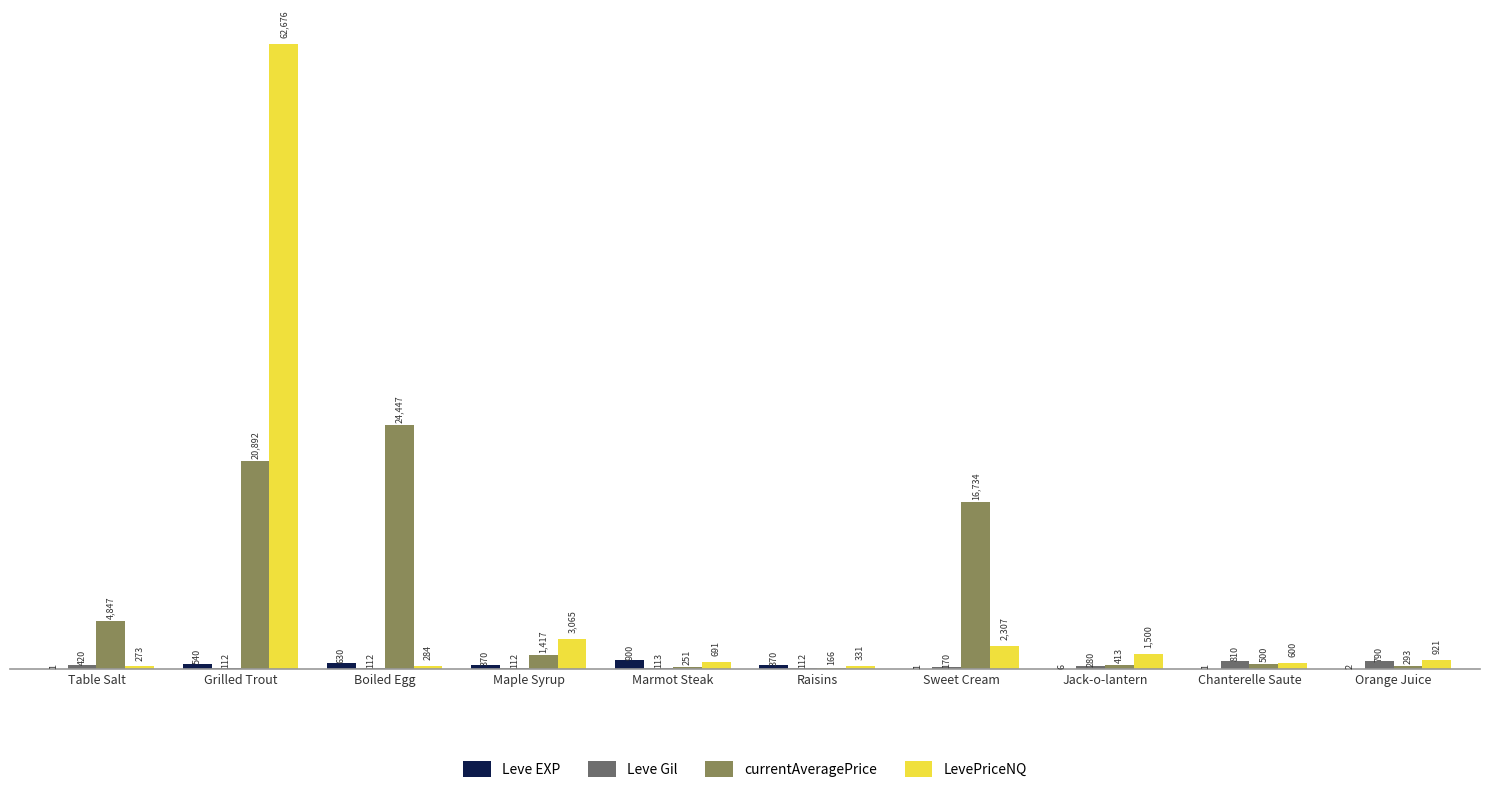

Count the number of data series in this chart.

4